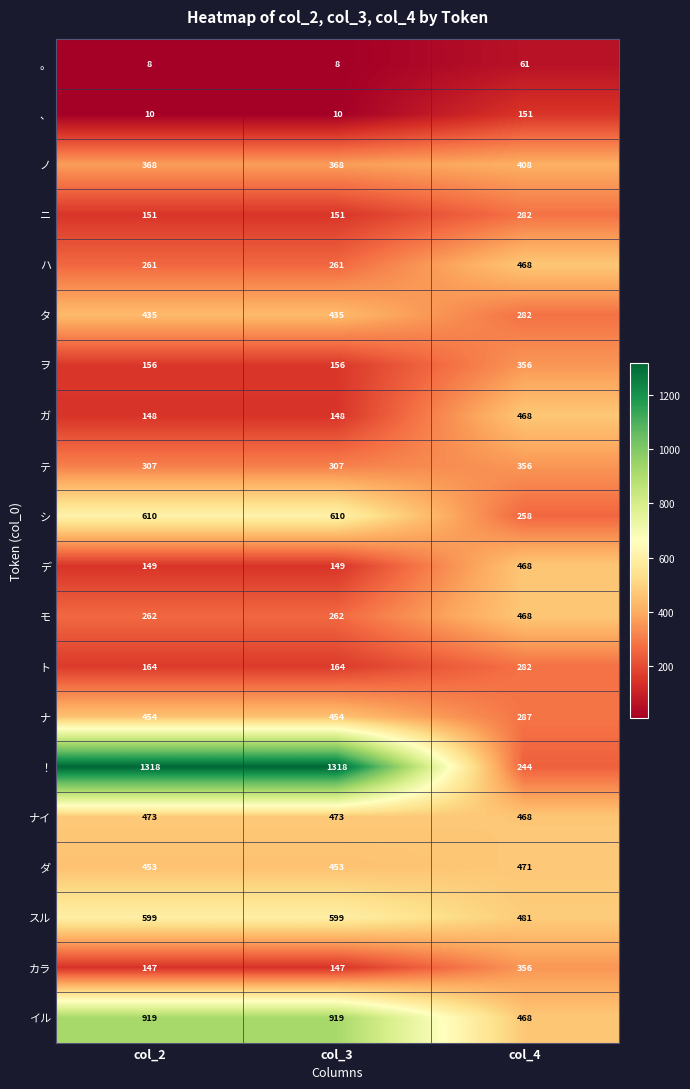

Count the イル values in the range 468 to 919.

3